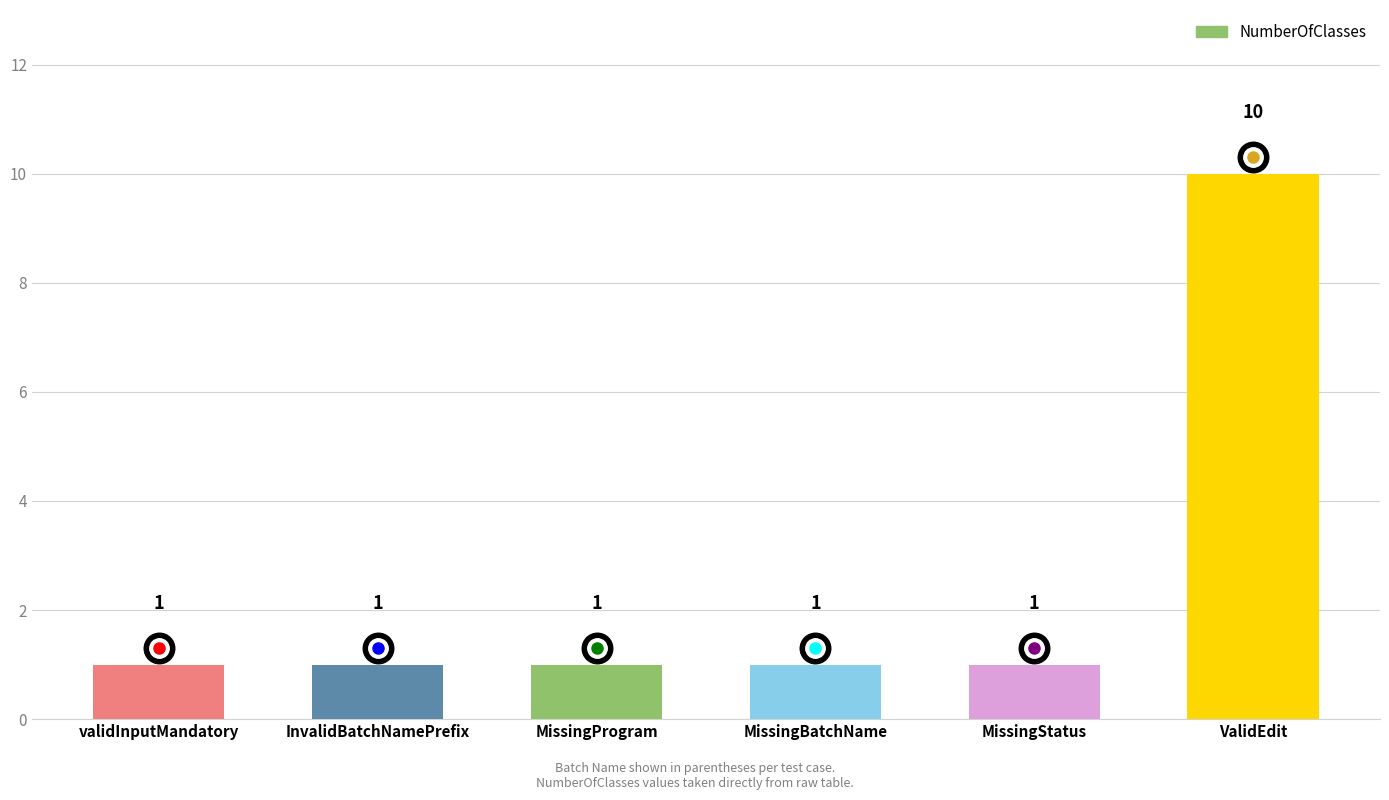

Which label corresponds to the largest value in the chart?

ValidEdit